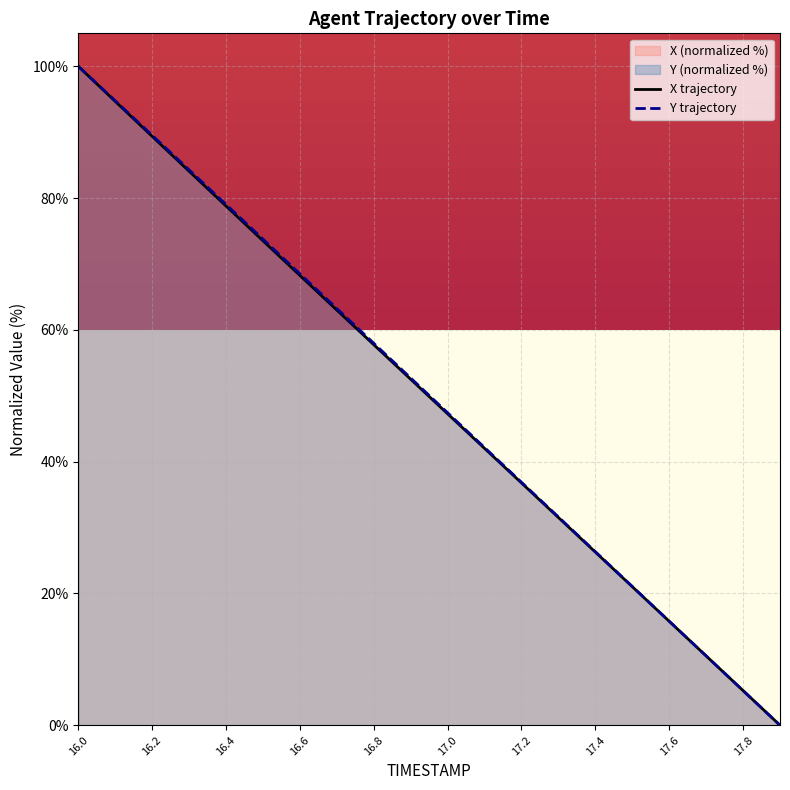

Which series has the largest range (max minus min)?

X trajectory